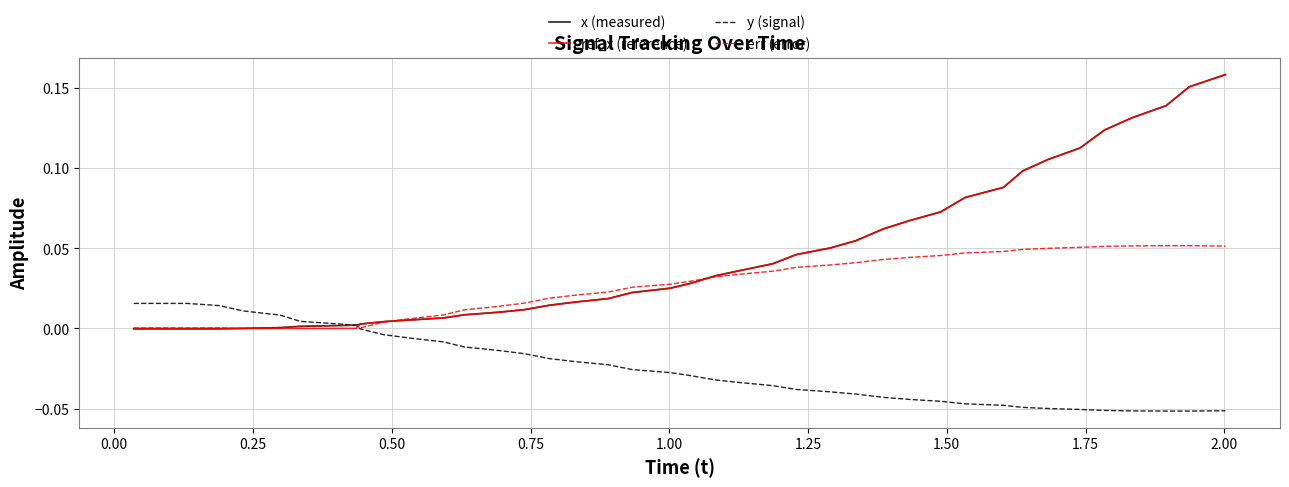

What are all the series names shown in the legend?

x (measured), ref_x (reference), y (signal), err (error)